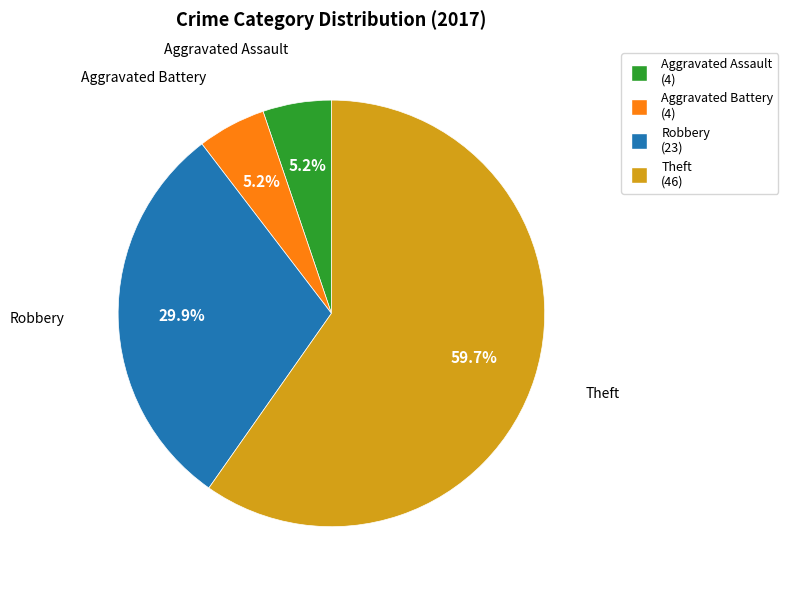

Is it true that Aggravated Battery is 1% of the pie?

False